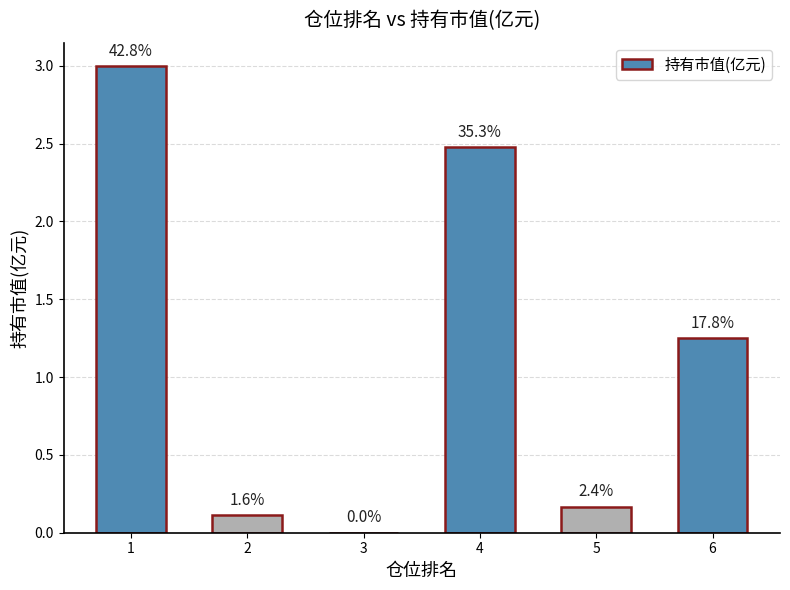

The value at 4 is 2.5. True or false?

True